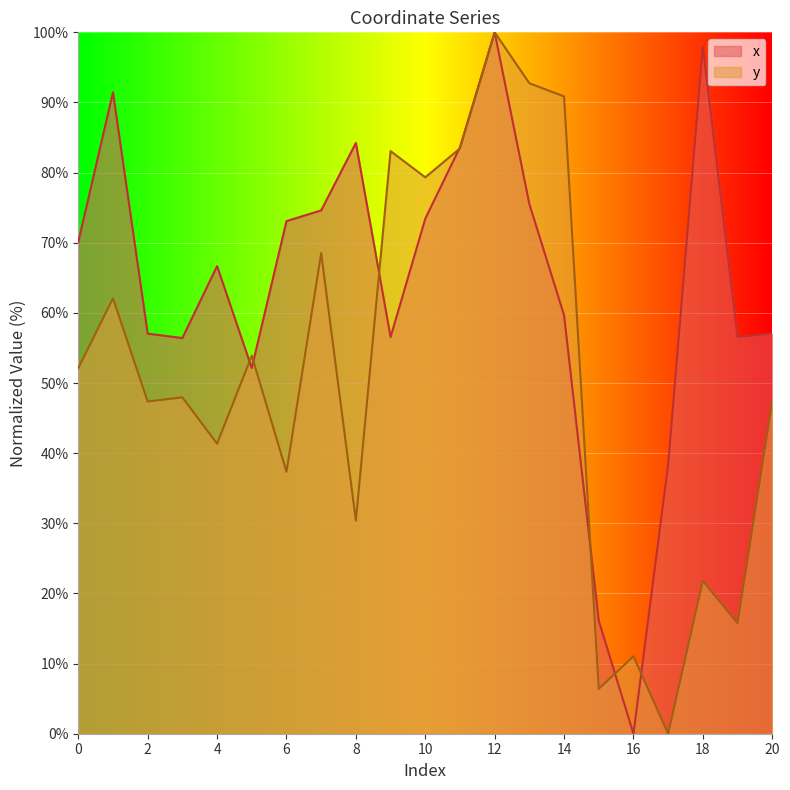

Which series changed the most between 3 and 18?

x